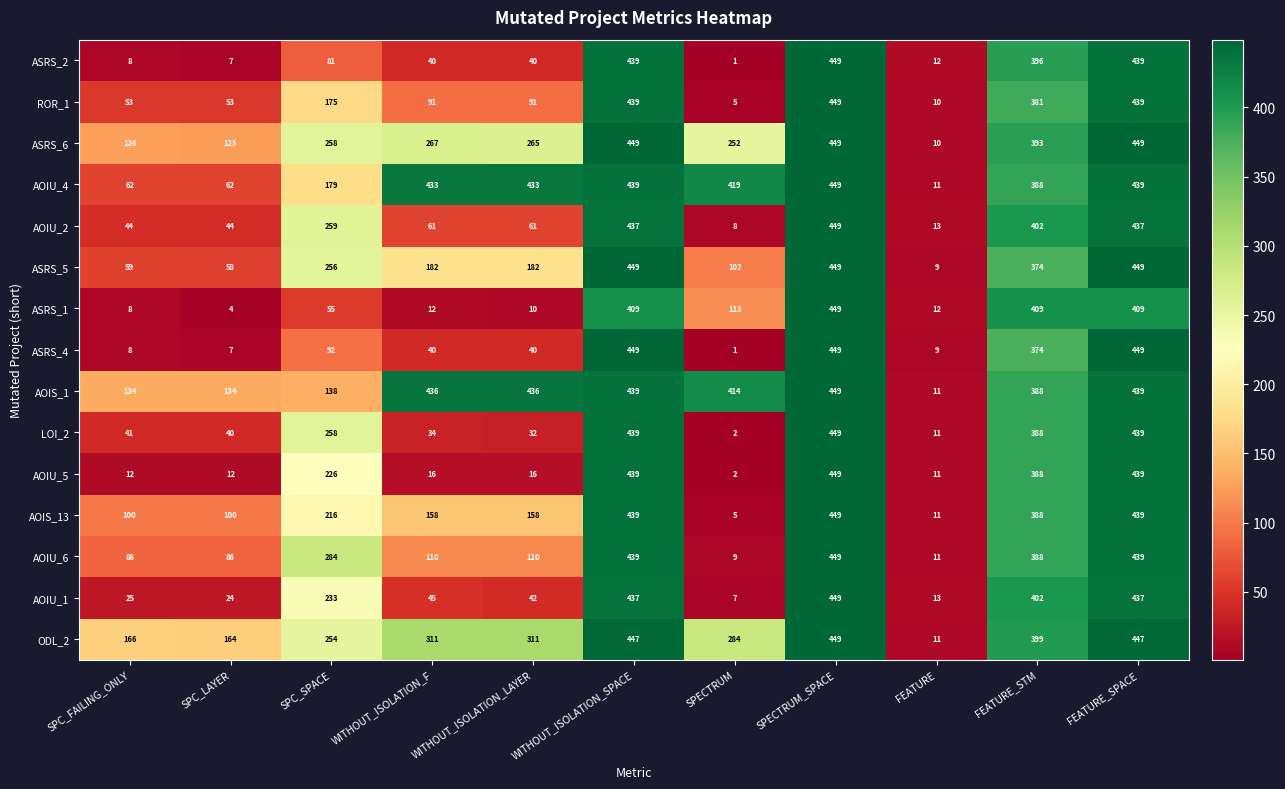

Which series has the largest total across all categories?

AOIS_1